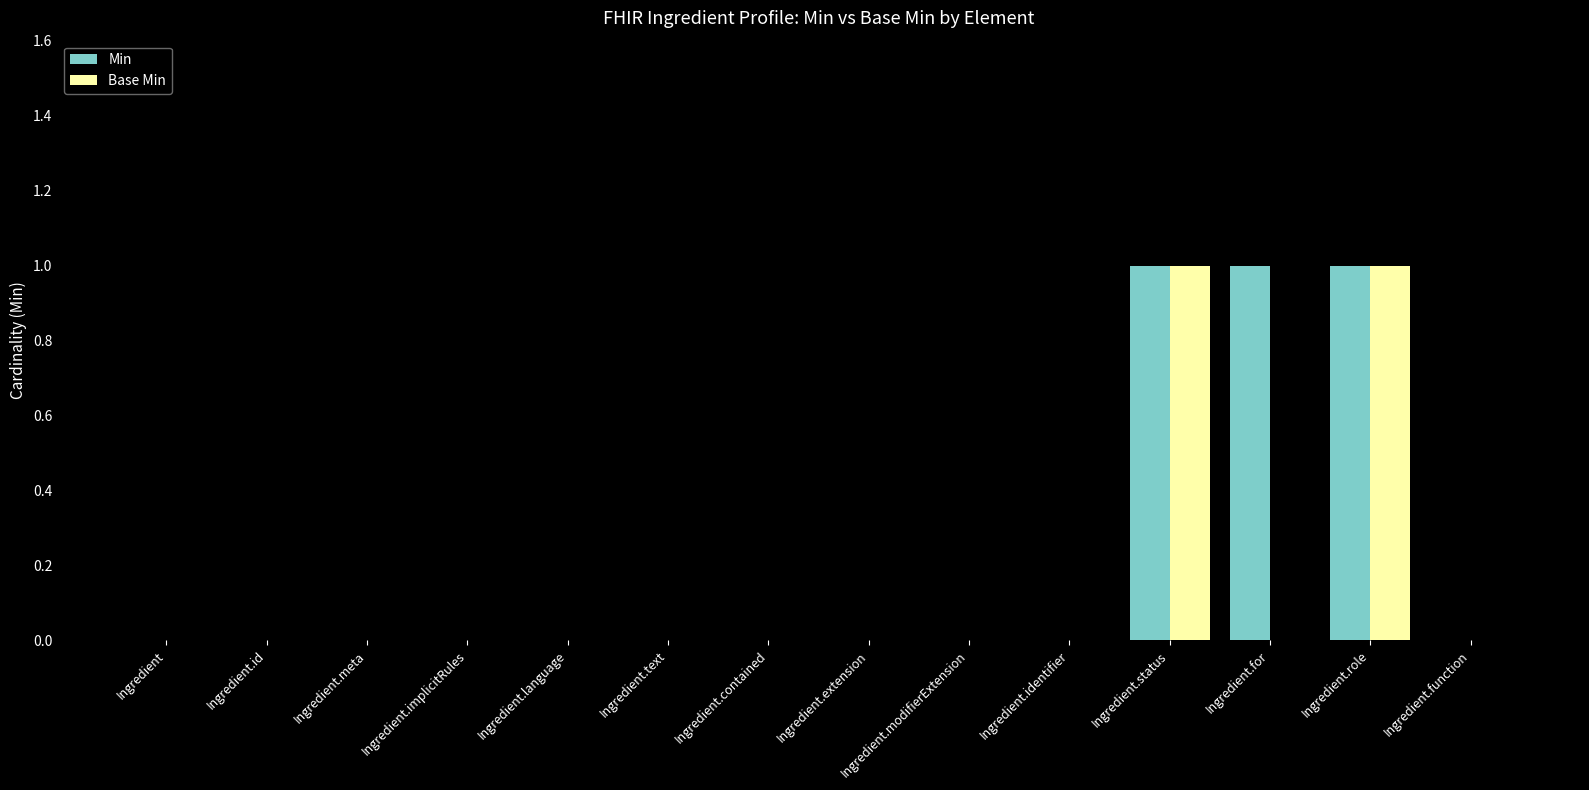

Is the value of Min at Ingredient.status greater than the value of Base Min at Ingredient?

Yes